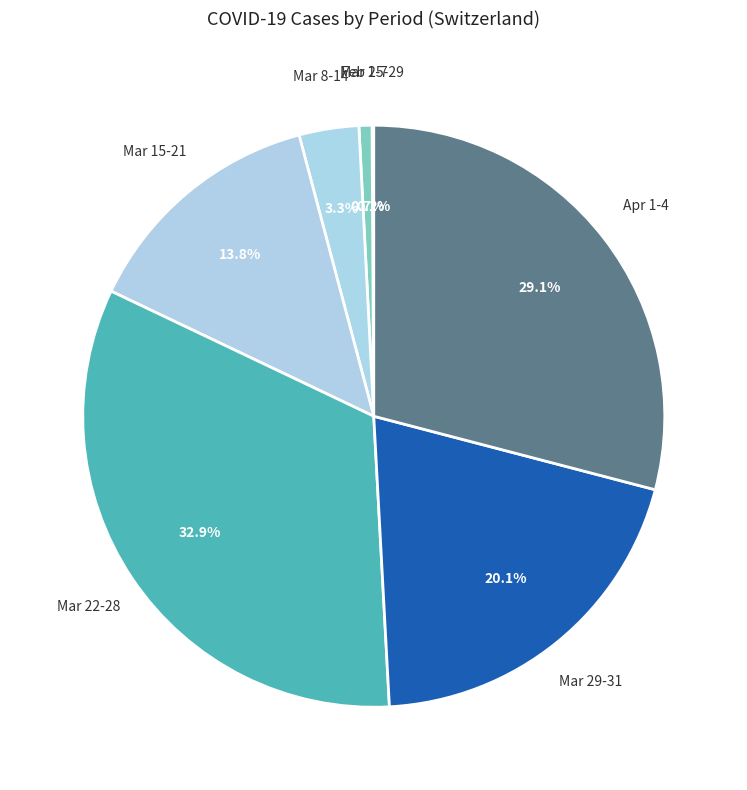

Which has a higher value, Mar 1-7 or Mar 8-14?

Mar 8-14